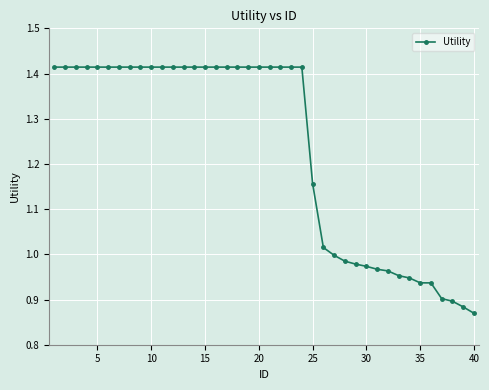

What is the sum of all values?

49.3